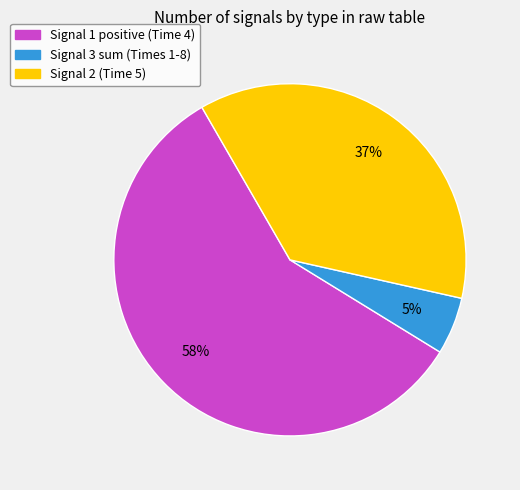

Count the number of slices in the pie.

3